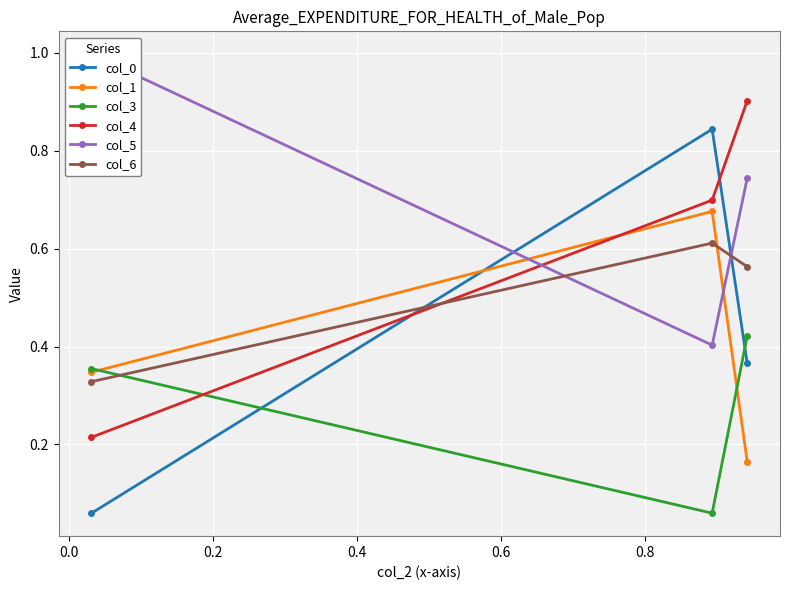

How many lines are shown in the chart?

6